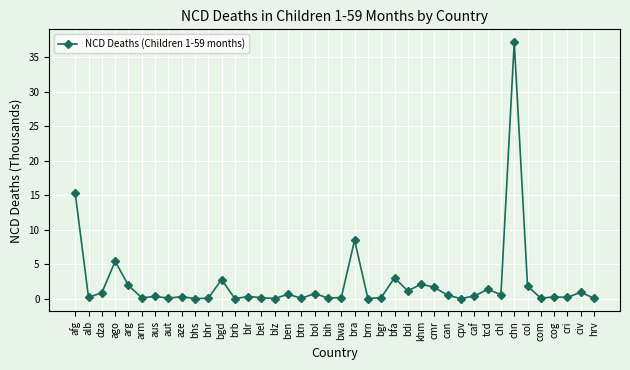

What is the difference between the second highest and minimum values?

15.2